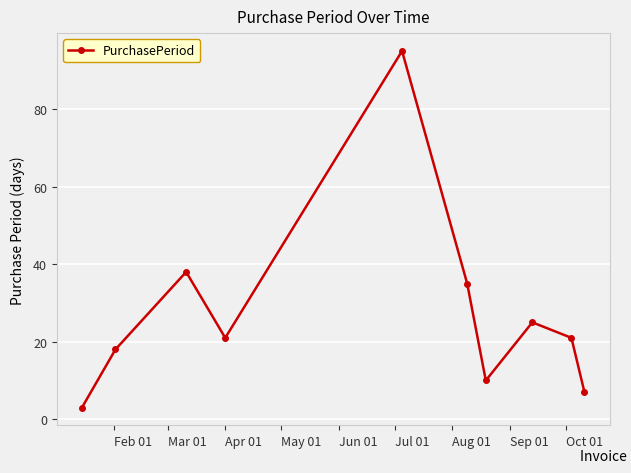

What is the smallest value displayed?

3